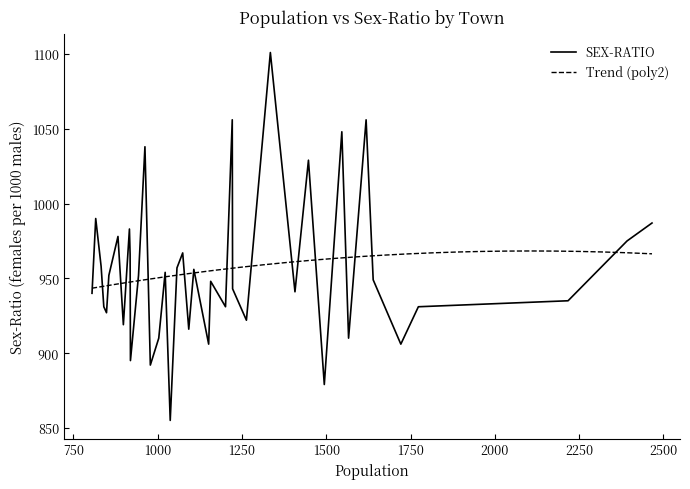

What is the approximate value at 1003, to the nearest 10?

910